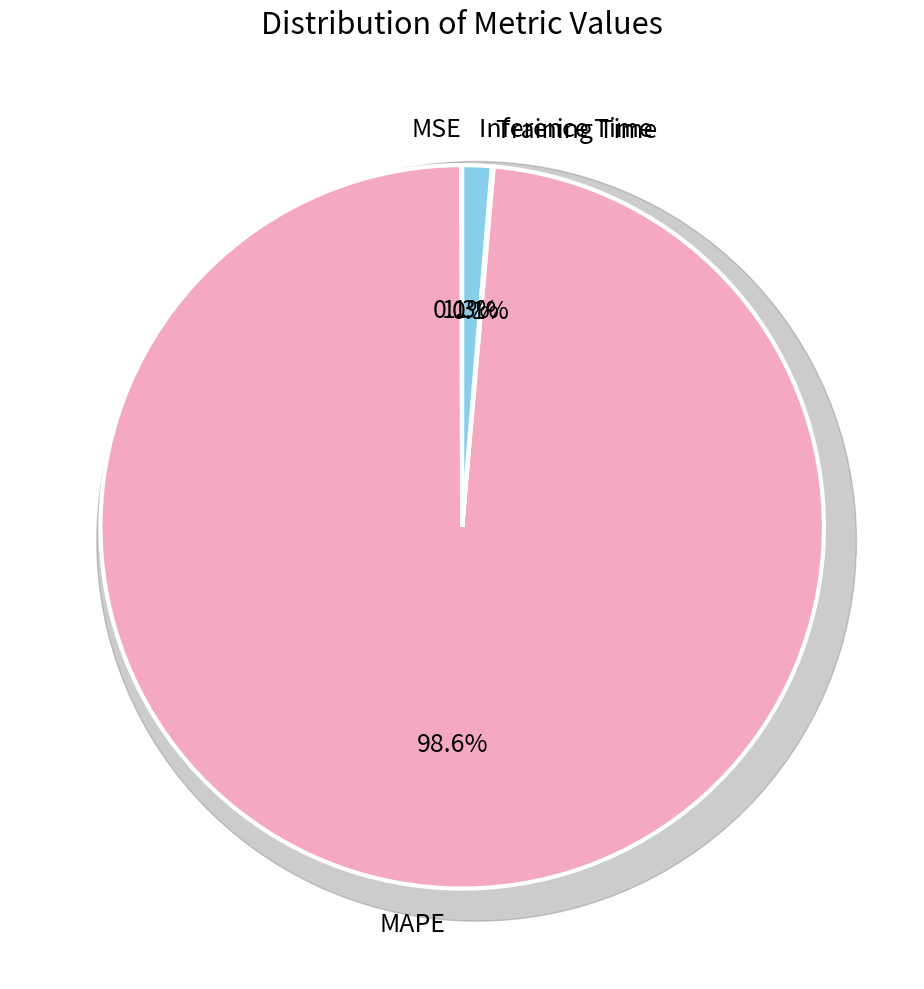

To the nearest percent, what portion does MAPE represent?

99%